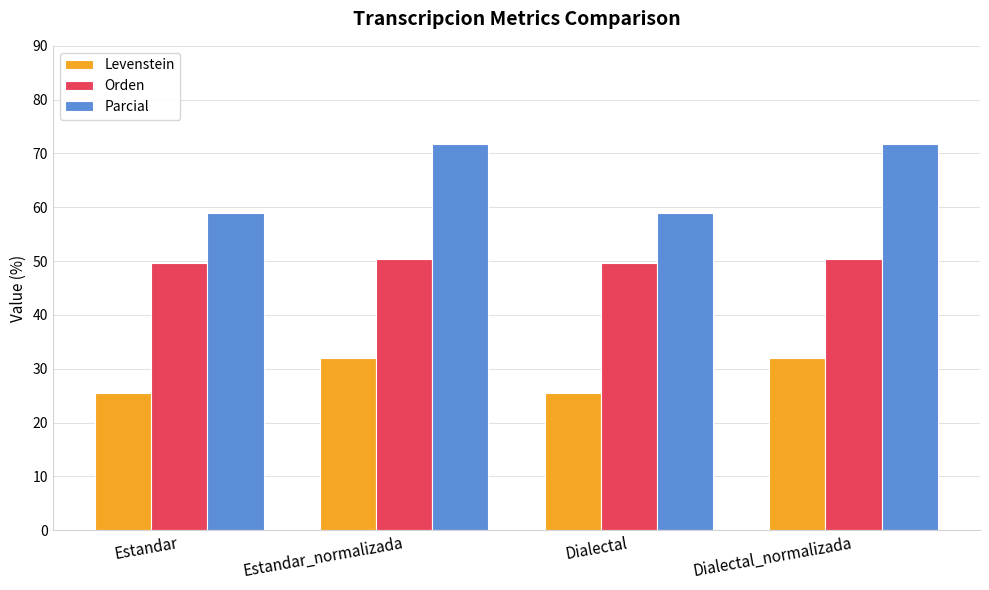

Are the bars grouped side by side (vs. stacked)?

Yes